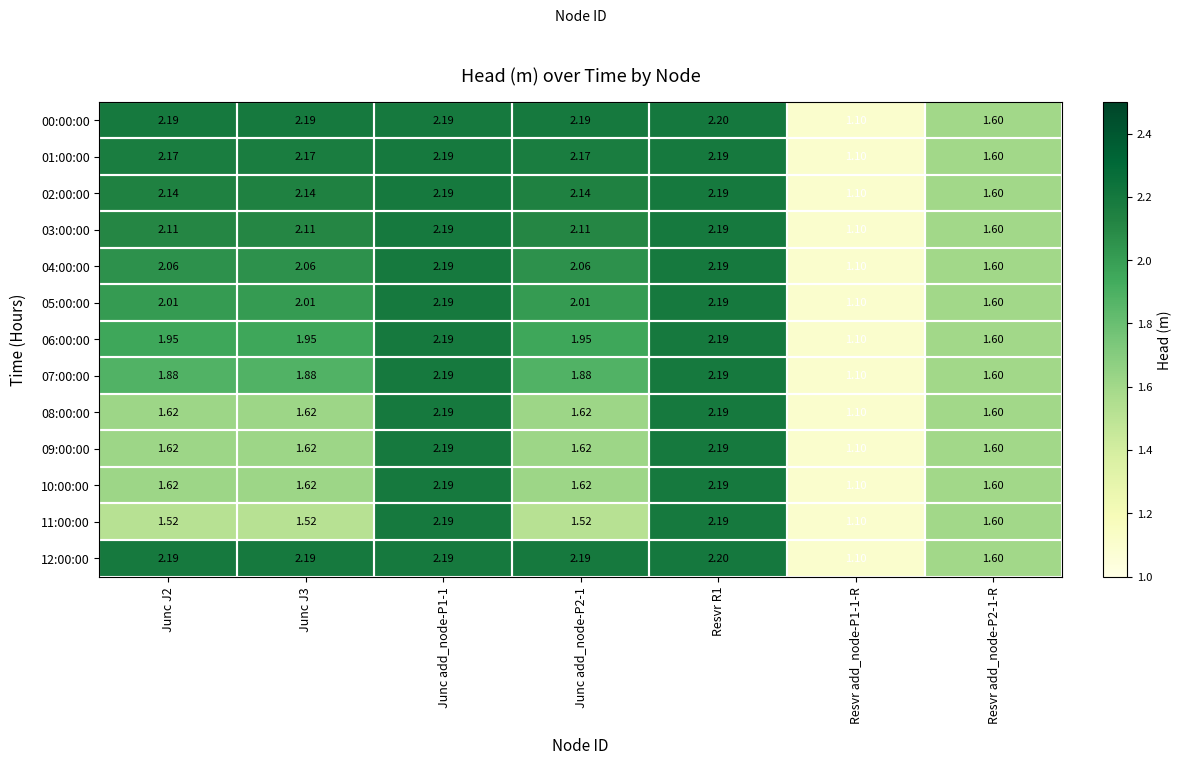

At how many categories does at least one series exceed 1?

7